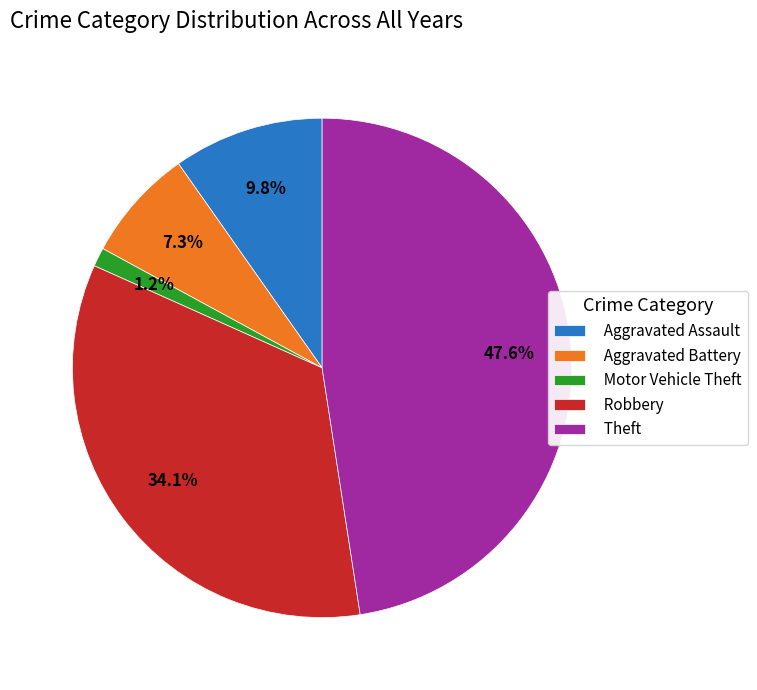

How many slices are in this pie chart?

5